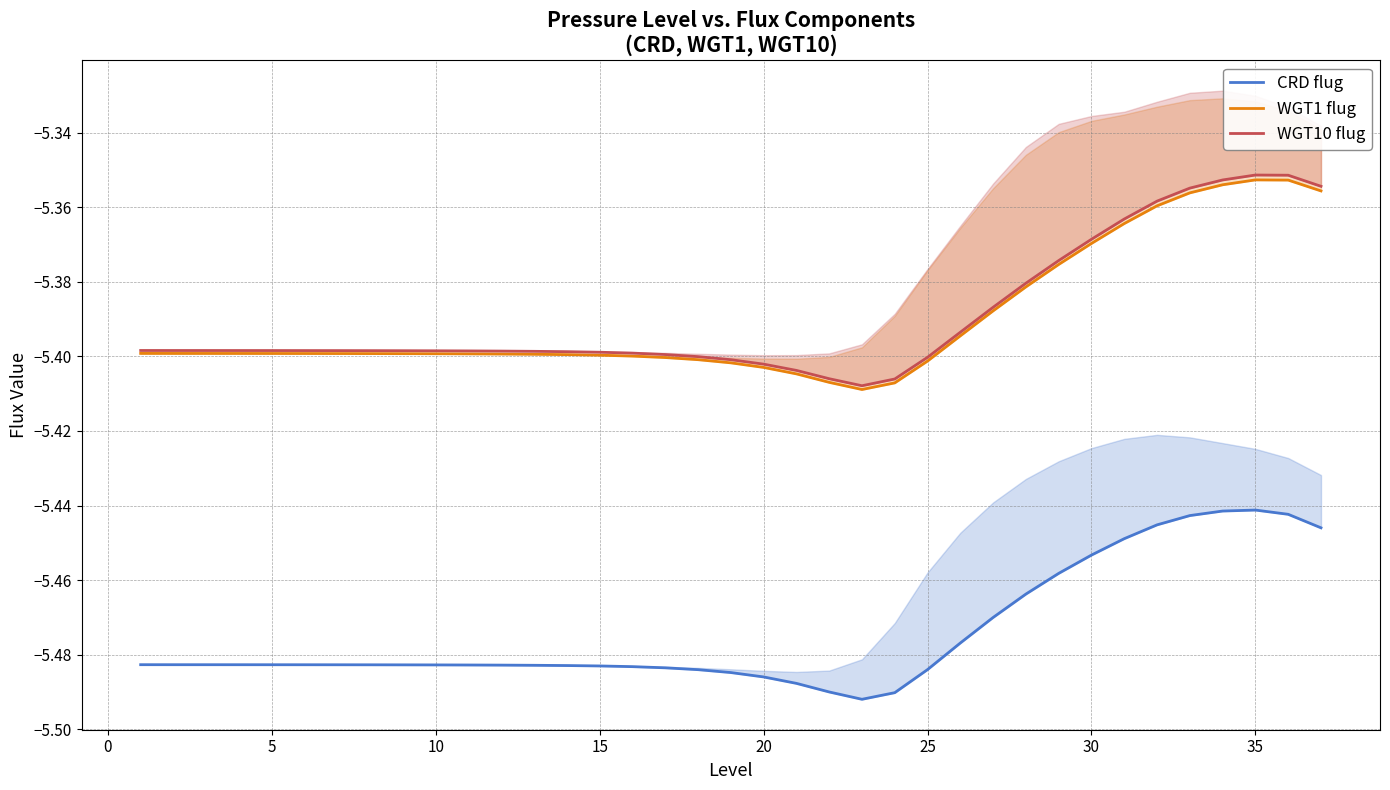

Does the chart display data point markers on the line(s)?

No